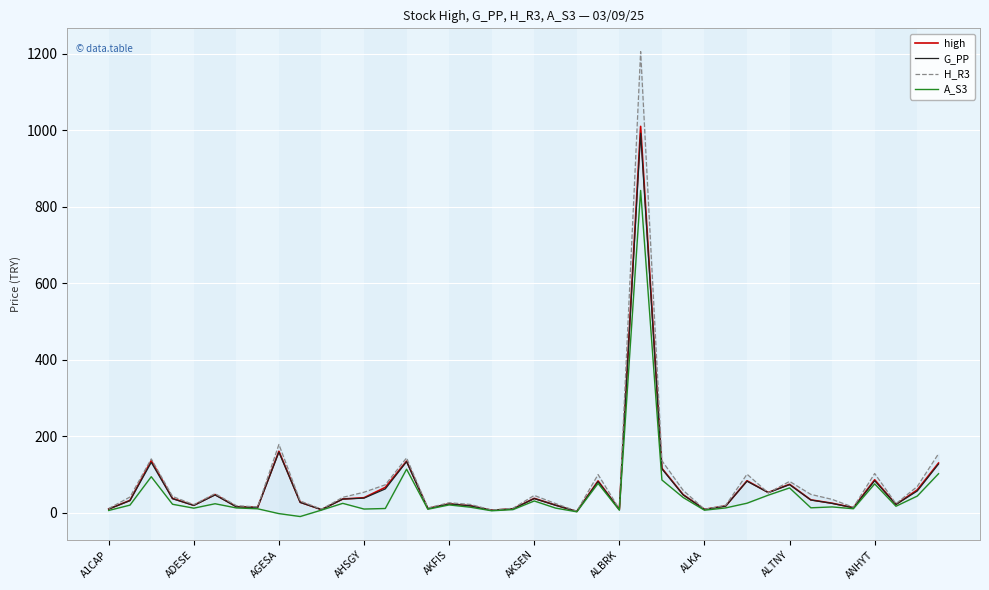

Which series has the widest spread of values?

H_R3